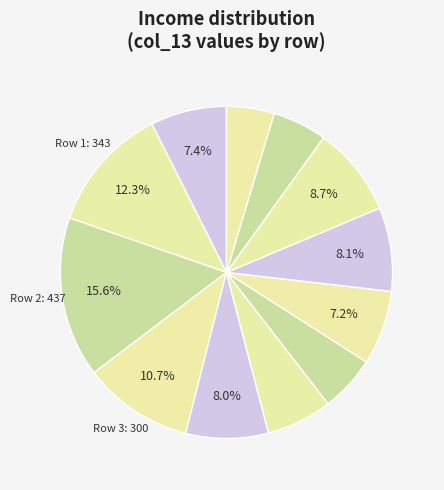

Does any single category account for the majority?

No